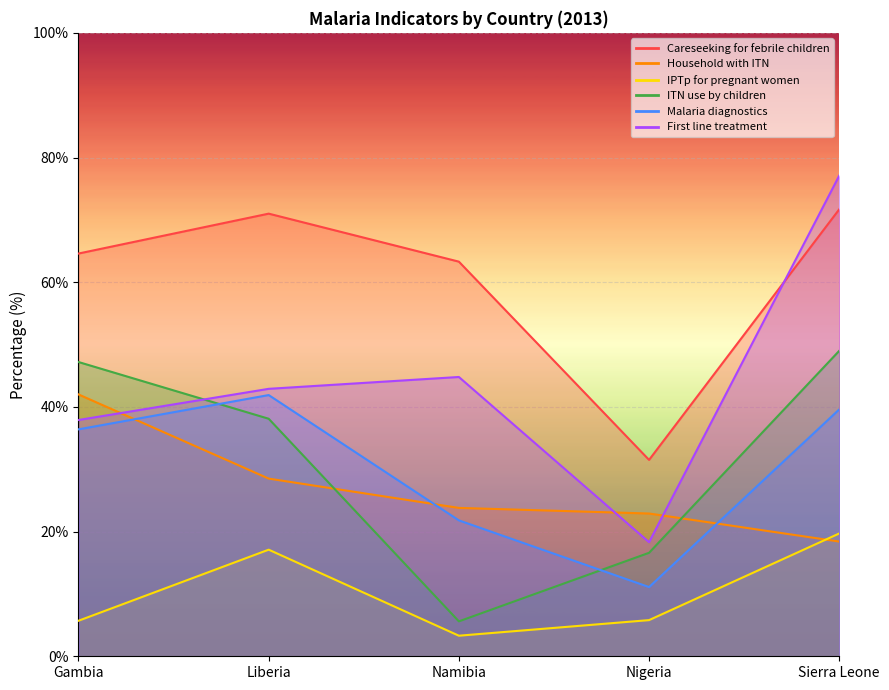

What is the lowest value of the Household with ITN series?

18.4